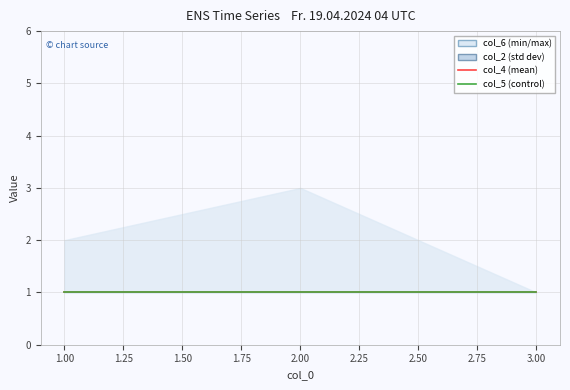

What is the value of the col_5 point at the 3rd from the left?

1